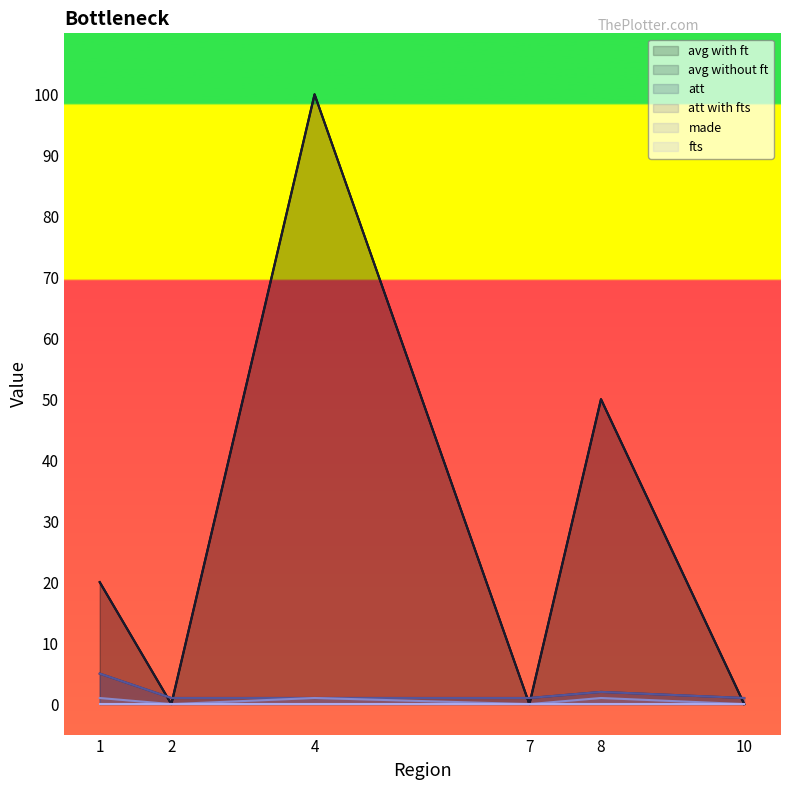

How many intersections are there between avg without ft and att with fts?

5